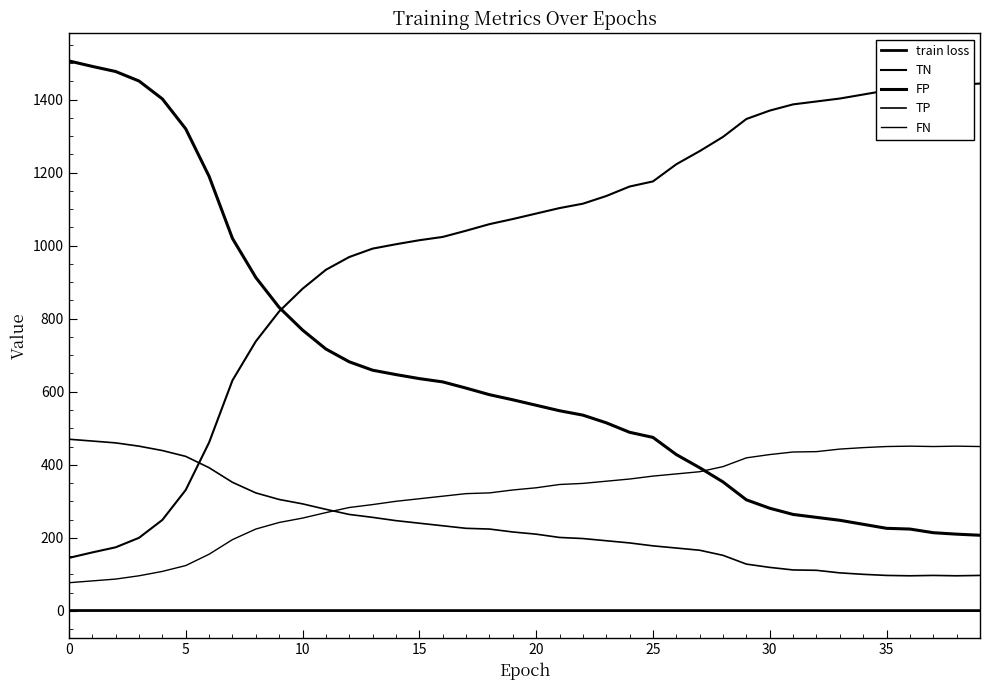

Reading right to left, list all the values displayed in this chart.

train loss: 0.7	0.7	0.7	0.7	0.7	0.7	0.7	0.7	0.7	0.7	0.7	0.7	0.7	0.7	0.7	0.7	0.7	0.7	0.7	0.7	0.7	0.7	0.7	0.7	0.7	0.7	0.7	0.7	0.7	0.8	0.8	0.8	0.8	0.8	0.8	0.8	0.8	0.8	0.8	0.9
TN: 1444.0	1441.0	1437.0	1427.0	1425.0	1414.0	1403.0	1395.0	1387.0	1370.0	1347.0	1298.0	1259.0	1223.0	1176.0	1162.0	1136.0	1115.0	1103.0	1088.0	1073.0	1059.0	1041.0	1024.0	1015.0	1004.0	992.0	969.0	934.0	882.0	820.0	738.0	631.0	461.0	331.0	249.0	200.0	174.0	160.0	145.0
FP: 207.0	210.0	214.0	224.0	226.0	237.0	248.0	256.0	264.0	281.0	304.0	353.0	392.0	428.0	475.0	489.0	515.0	536.0	548.0	563.0	578.0	592.0	610.0	627.0	636.0	647.0	659.0	682.0	717.0	769.0	831.0	913.0	1020.0	1190.0	1320.0	1402.0	1451.0	1477.0	1491.0	1506.0
TP: 97.0	96.0	97.0	96.0	97.0	100.0	104.0	111.0	112.0	119.0	128.0	152.0	166.0	172.0	178.0	186.0	192.0	198.0	201.0	210.0	216.0	224.0	226.0	233.0	240.0	247.0	256.0	264.0	278.0	293.0	305.0	323.0	352.0	392.0	423.0	439.0	451.0	460.0	465.0	470.0
FN: 450.0	451.0	450.0	451.0	450.0	447.0	443.0	436.0	435.0	428.0	419.0	395.0	381.0	375.0	369.0	361.0	355.0	349.0	346.0	337.0	331.0	323.0	321.0	314.0	307.0	300.0	291.0	283.0	269.0	254.0	242.0	224.0	195.0	155.0	124.0	108.0	96.0	87.0	82.0	77.0